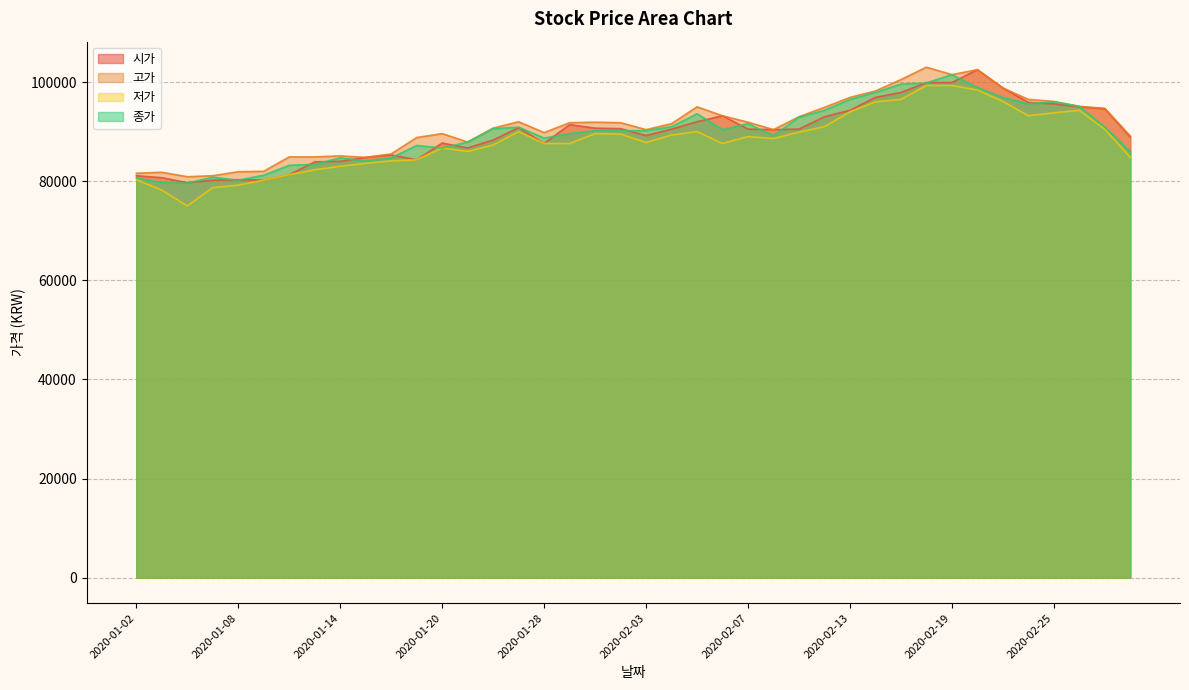

At how many categories does at least one series exceed 102194?

2